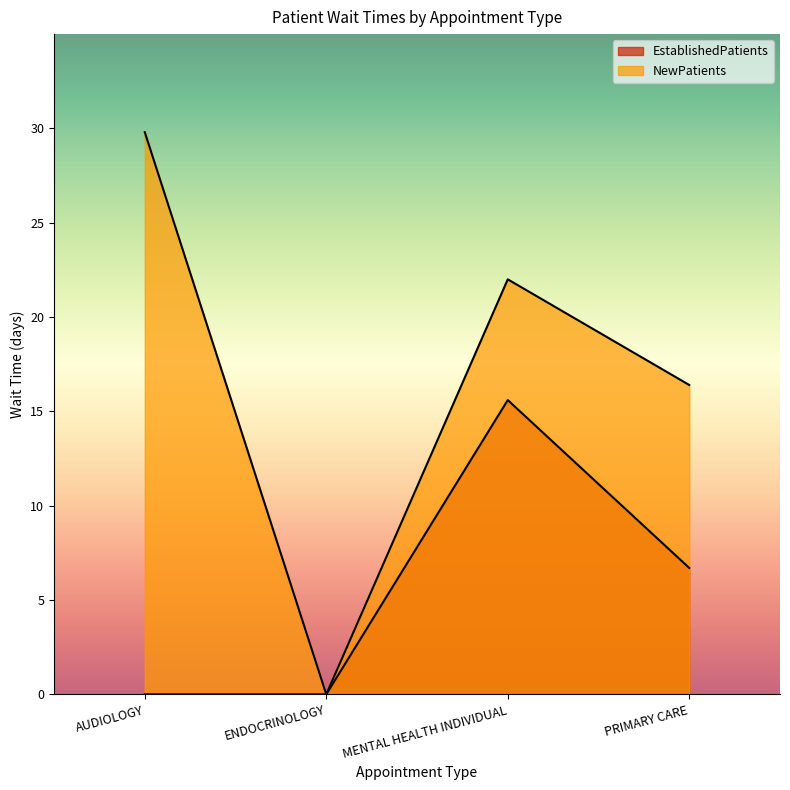

Which category has the lowest value across all series?

AUDIOLOGY